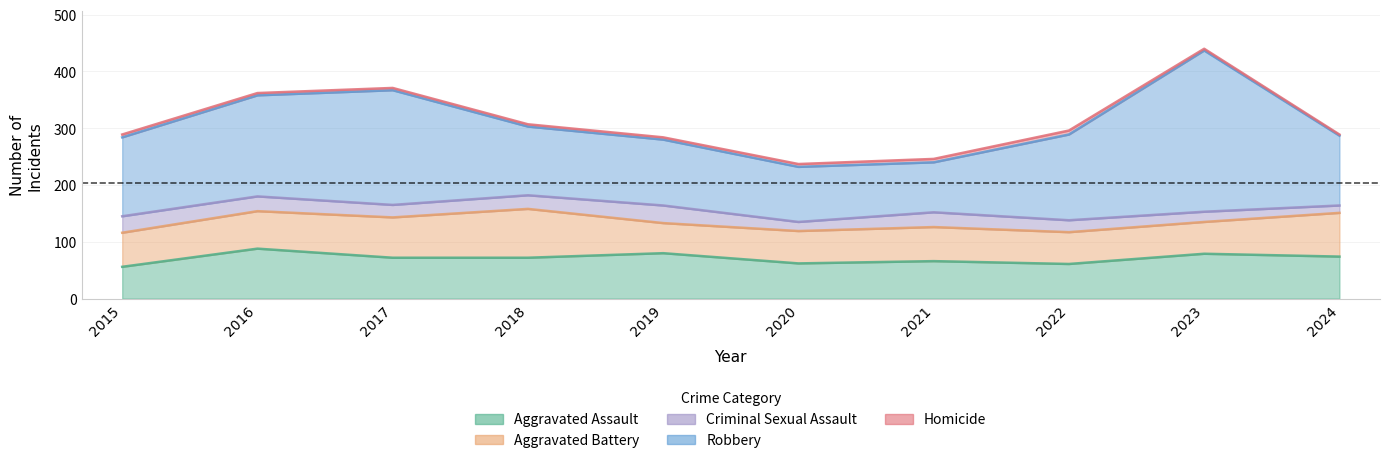

How many interior local valleys does the Robbery series have?

1